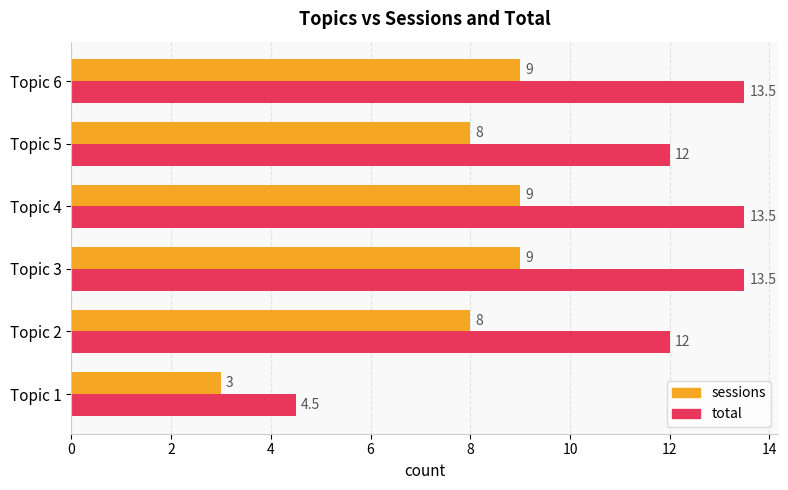

True or false: total has a value of 5.0 at Topic 5.

False